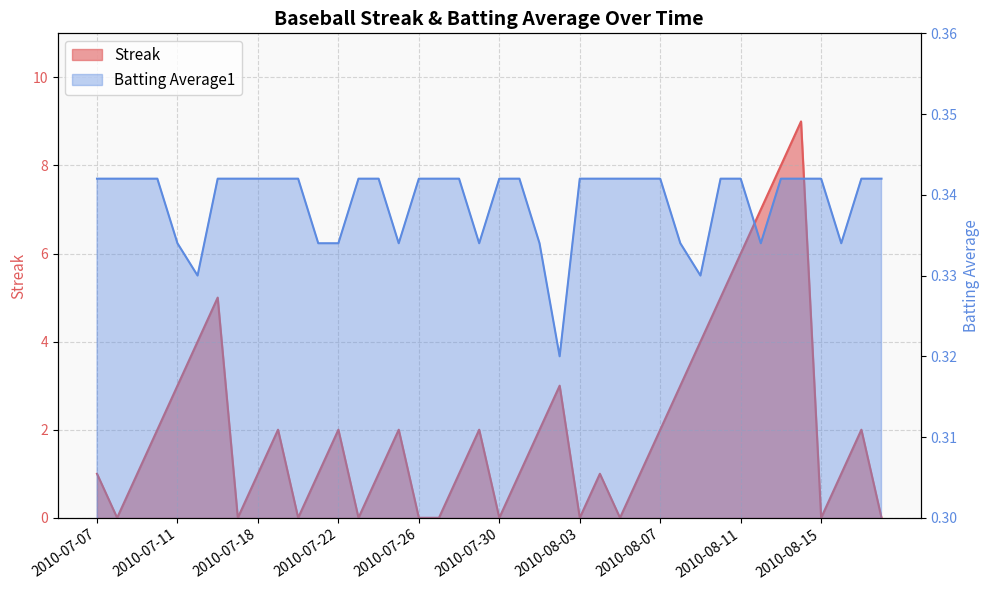

True or false: Batting Average1 and Streak intersect in this chart.

True